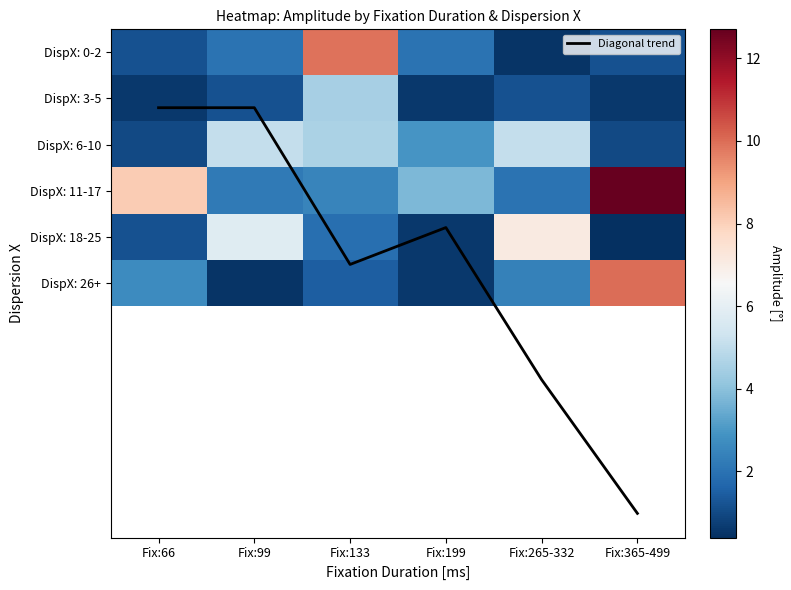

How many values in the DispX: 18-25 series are below 1?

2